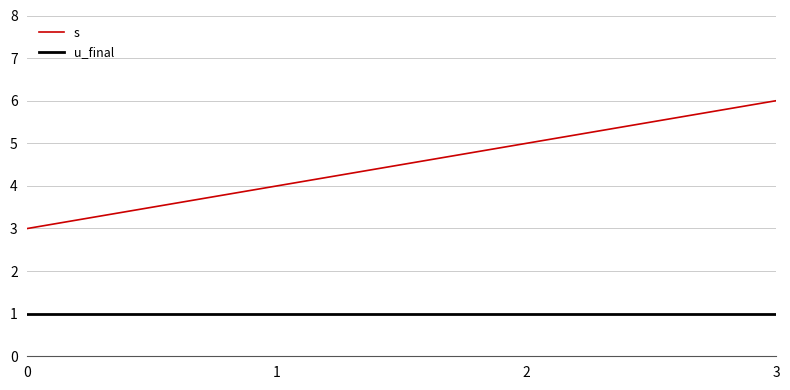

True or false: u_final has a value of 1 at 0.

True